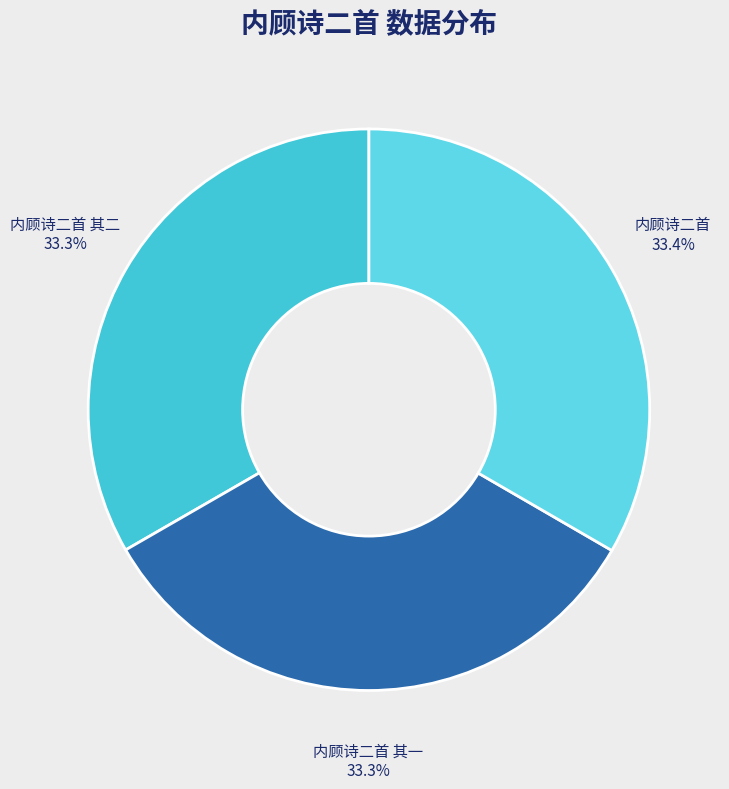

To the nearest percent, what percentage of the pie is 内顾诗二首 其一?

33%